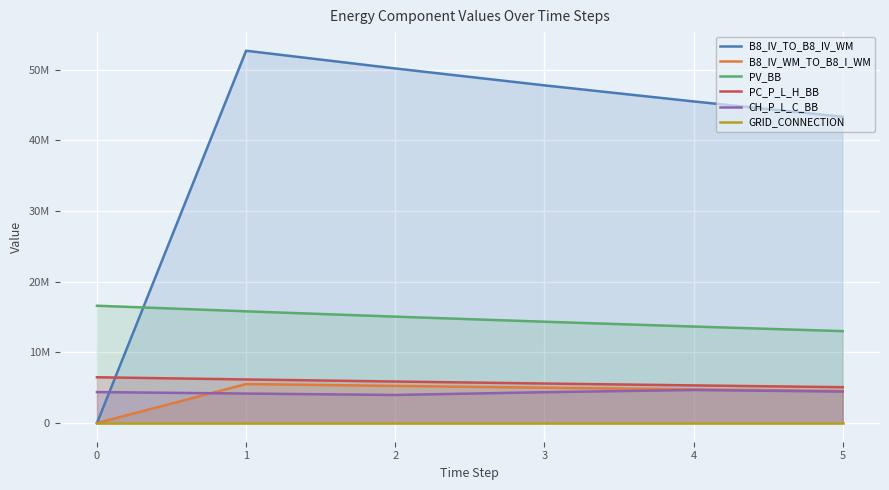

Where is the first local maximum for B8_IV_TO_B8_IV_WM?

1